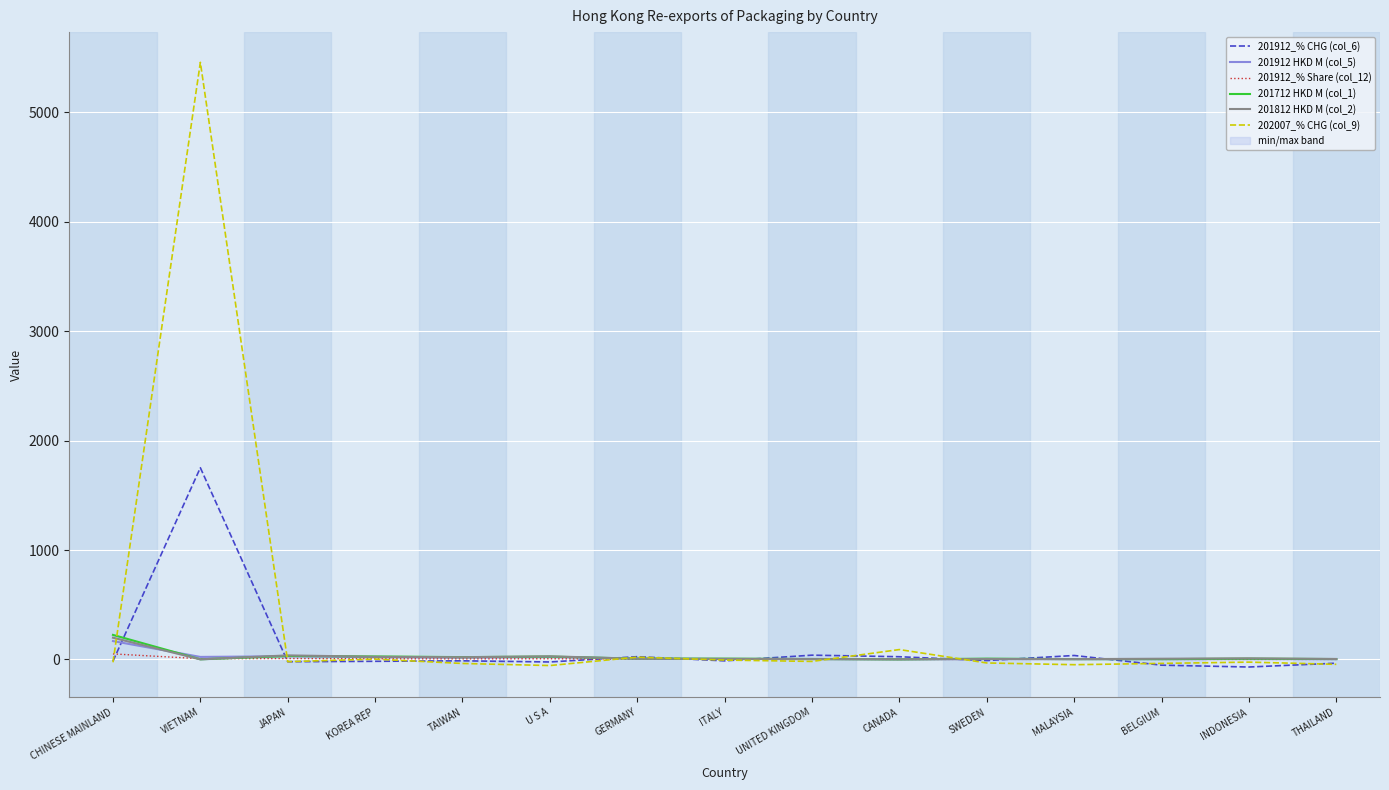

True or false: 201812 HKD M (col_2) has more than 0 points higher than both neighbors.

True